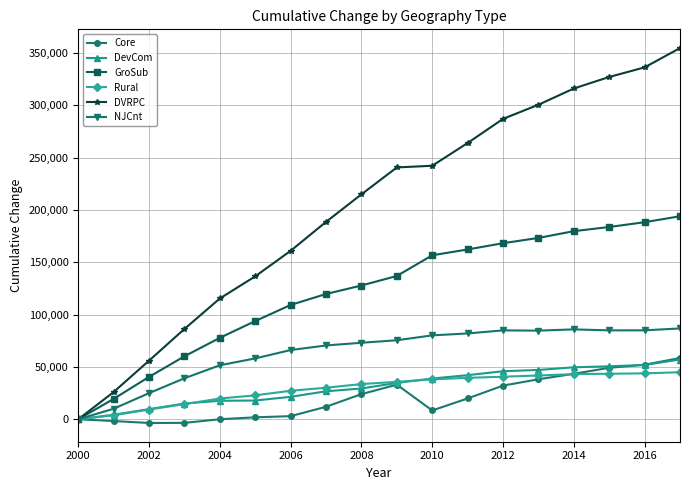

What are all the series names shown in the legend?

Core, DevCom, GroSub, Rural, DVRPC, NJCnt